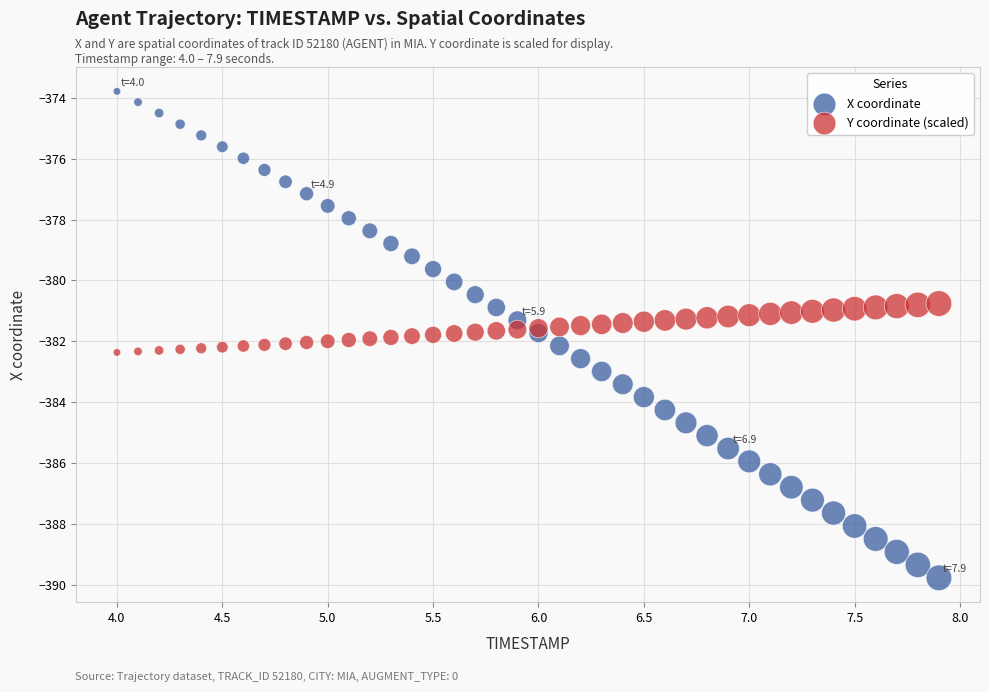

Which series reaches the minimum Y coordinate?

X coordinate